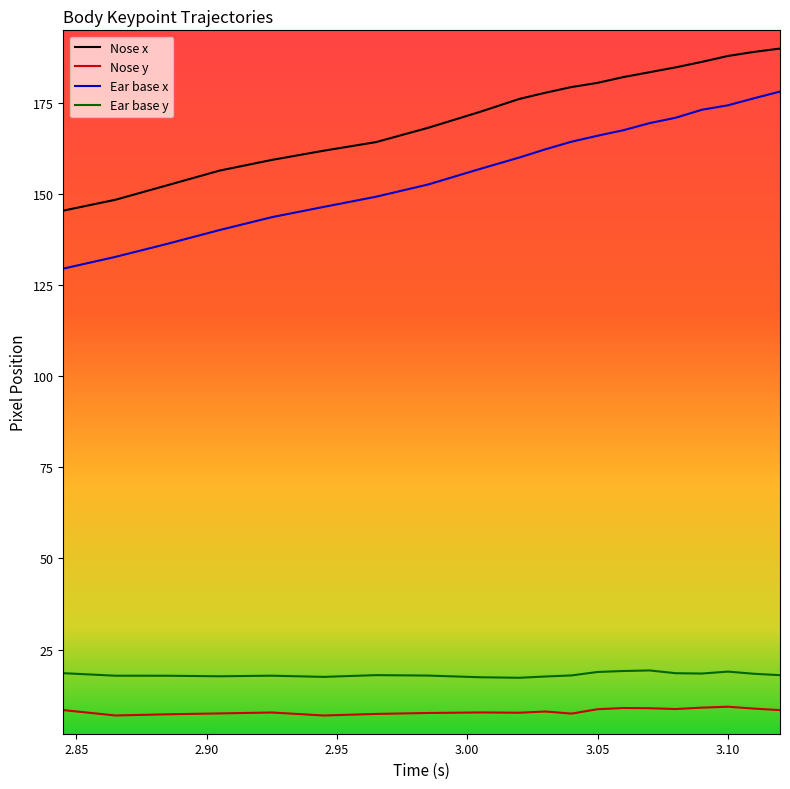

What is the highest value of the Ear base x series?

178.1